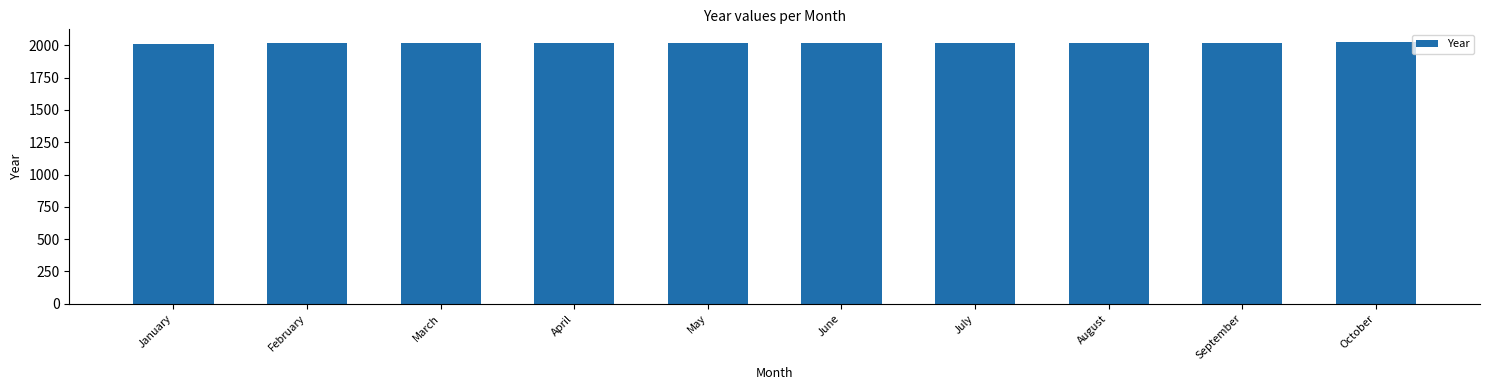

Are the bars horizontal?

No